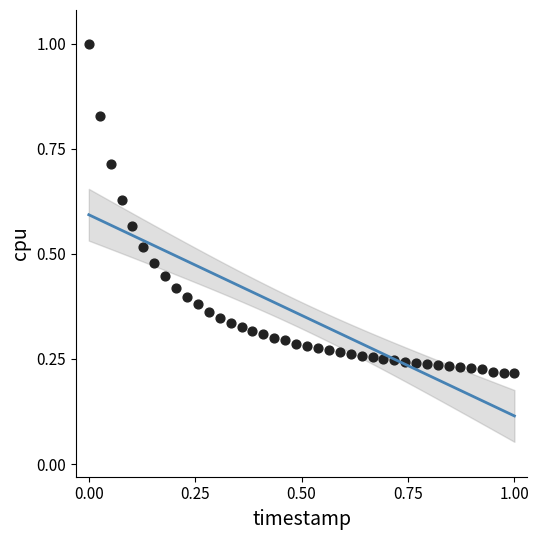

How many data points are displayed?

40